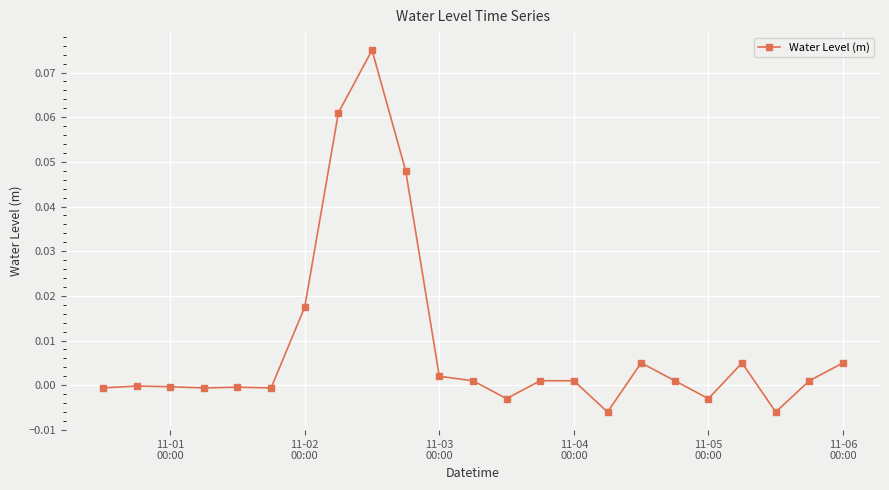

True or false: the data has more than 0 interior local peaks.

True